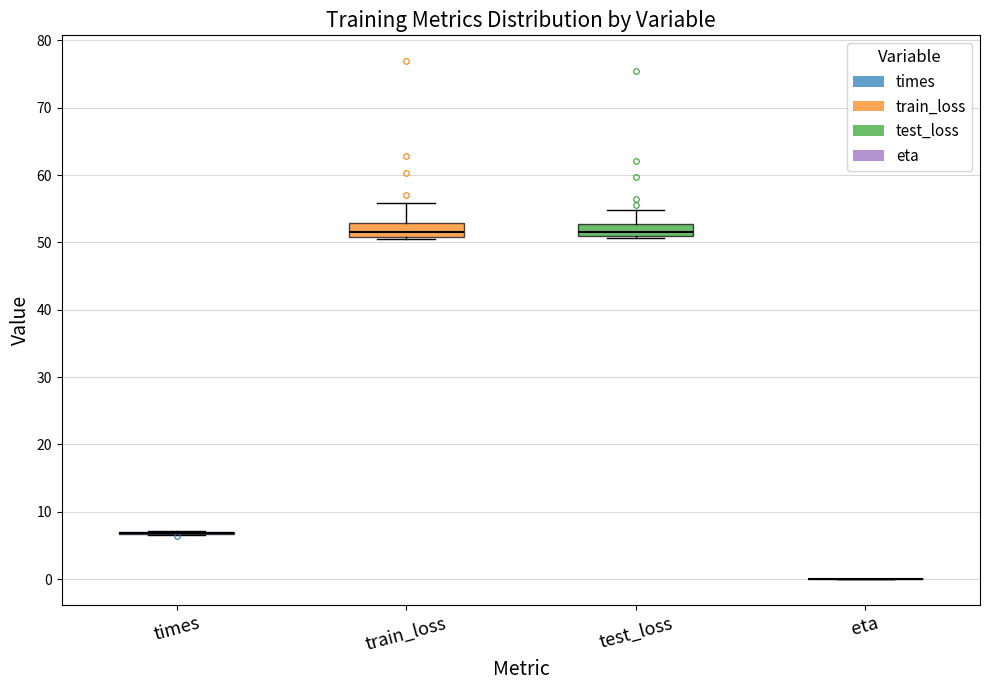

Reading left to right, read every box against the y-axis: the position of its median line, the range the box covers, and the ends of its whiskers. The values are not printed on the chart, so give them approximately, as read against the axis.

times: box collapsed to a line at 7, whiskers 7 to 7
train_loss: median 52, box 51 to 53, whiskers 51 to 56
test_loss: median 52, box 51 to 53, whiskers 51 (just below the box's lower edge) to 55
eta: box collapsed to a line at 0, whiskers 0 to 0